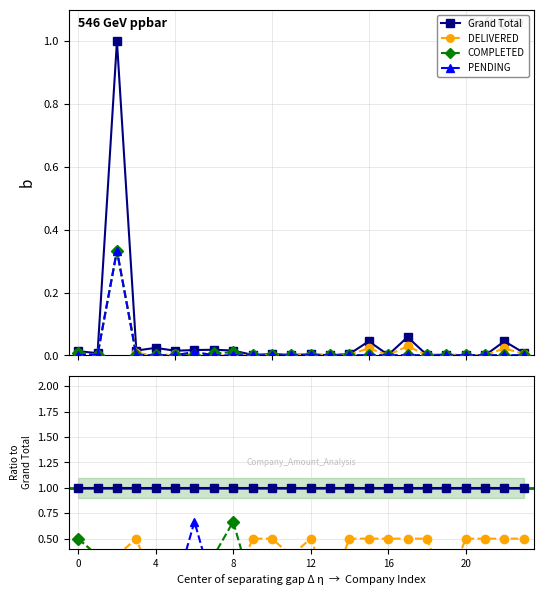

What is the label of the 4th point from the left?

12